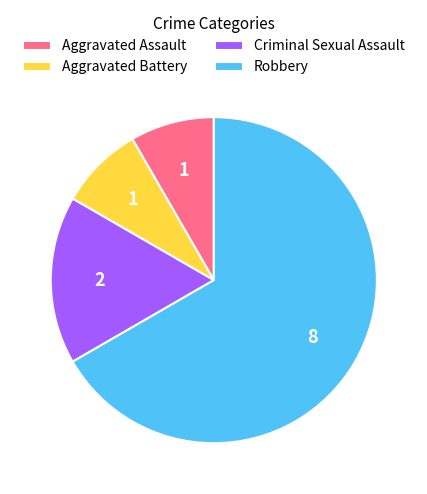

How many slices are in this pie chart?

4